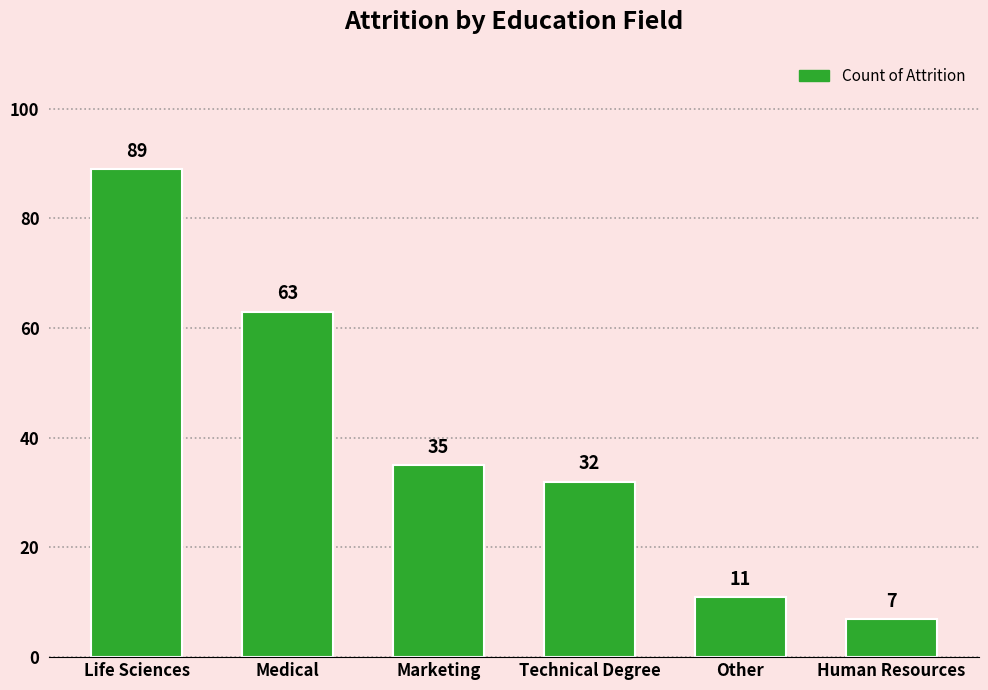

Reading right to left, extract all data points from this chart.

Human Resources=7	Other=11	Technical Degree=32	Marketing=35	Medical=63	Life Sciences=89